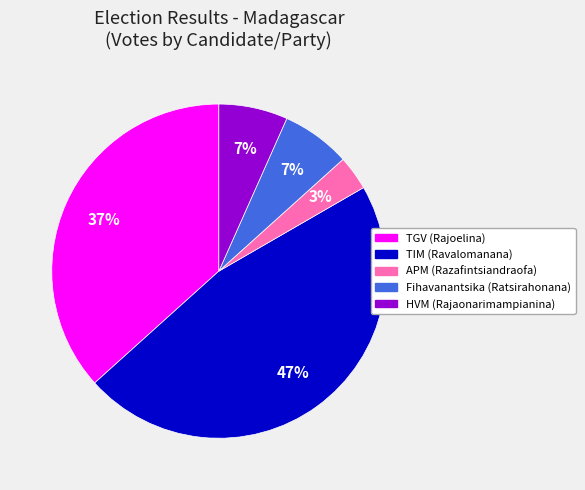

Does HVM (Rajaonarimampianina) account for over 50% of the chart?

No